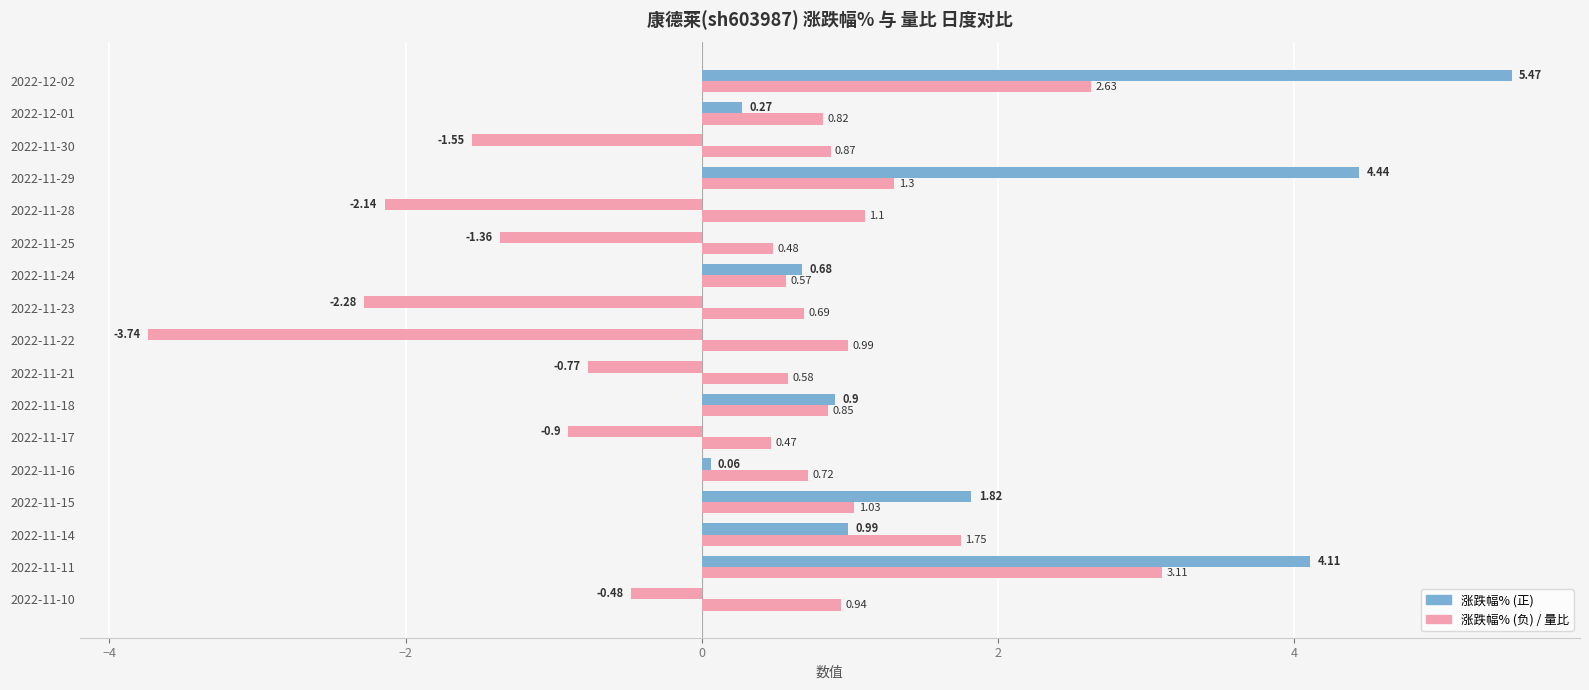

How many series are shown in this chart?

2